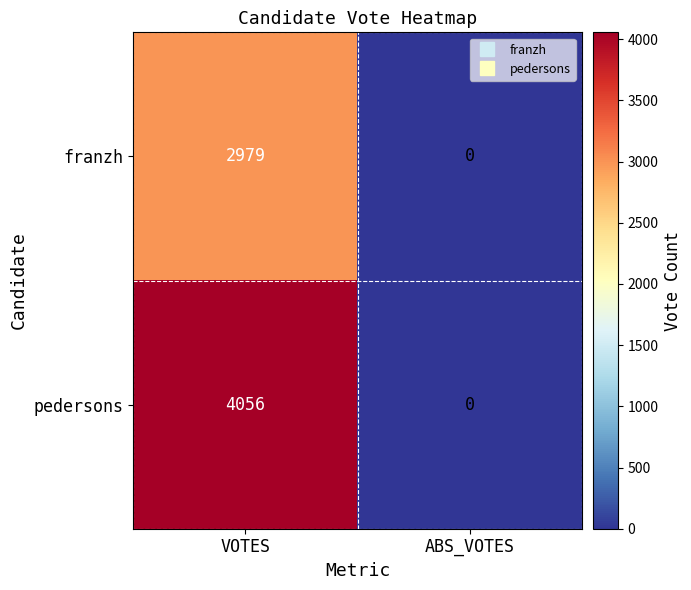

What is the sum of the pedersons values at VOTES and ABS_VOTES?

4056